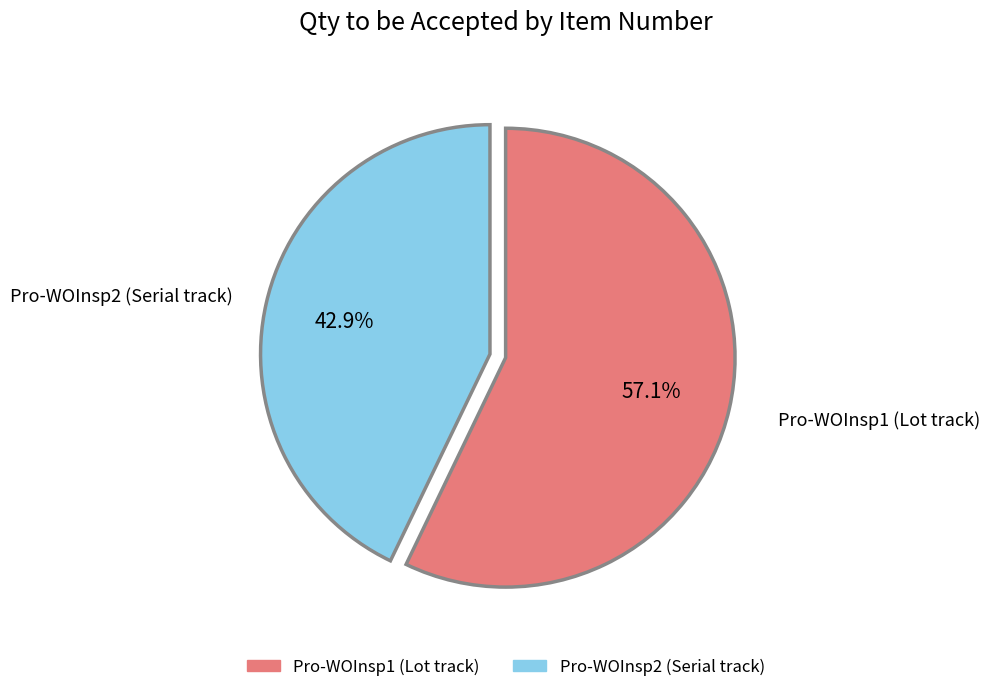

Rank the categories by value from highest to lowest.

Pro-WOInsp1 (Lot track), Pro-WOInsp2 (Serial track)